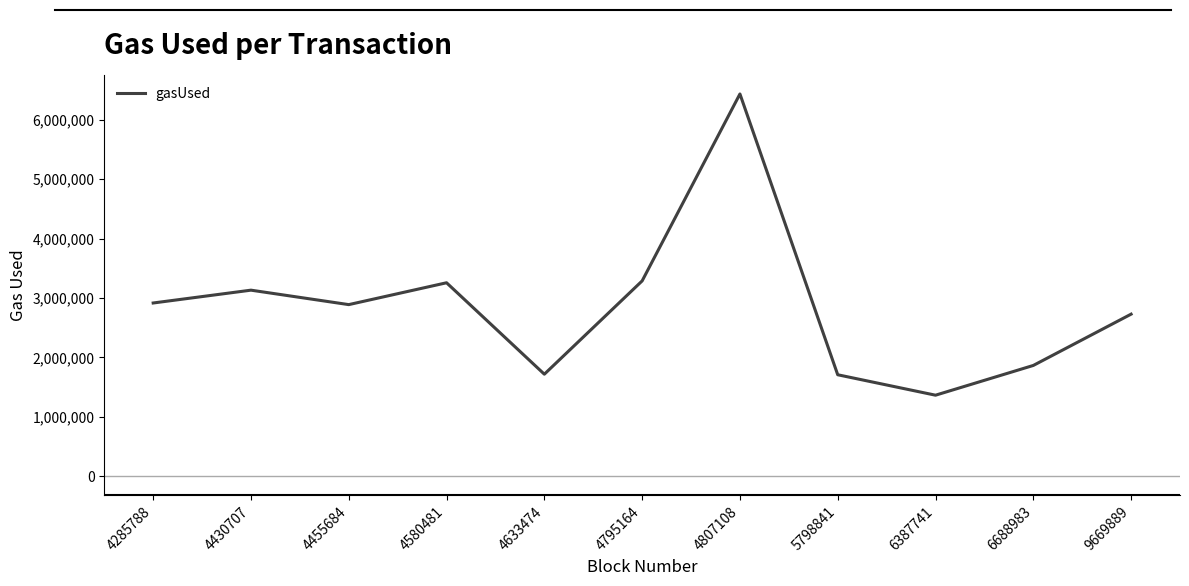

What is the change in value from 4285788 to 6688983?

-1050368